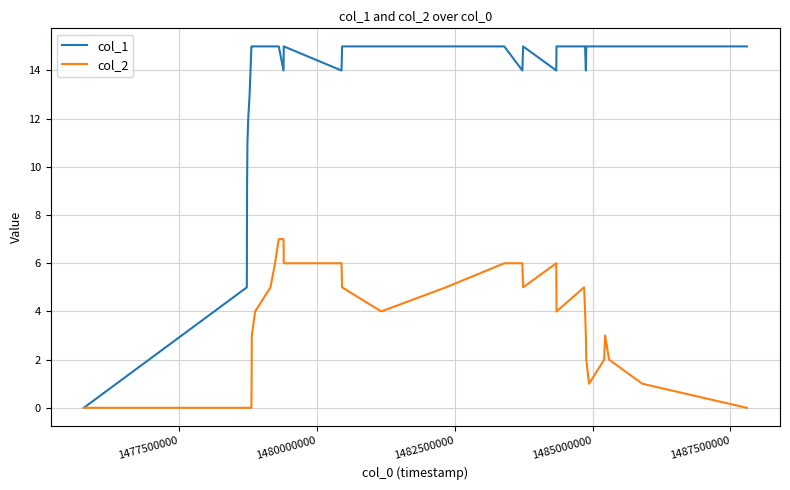

Which series has the largest total across all categories?

col_1